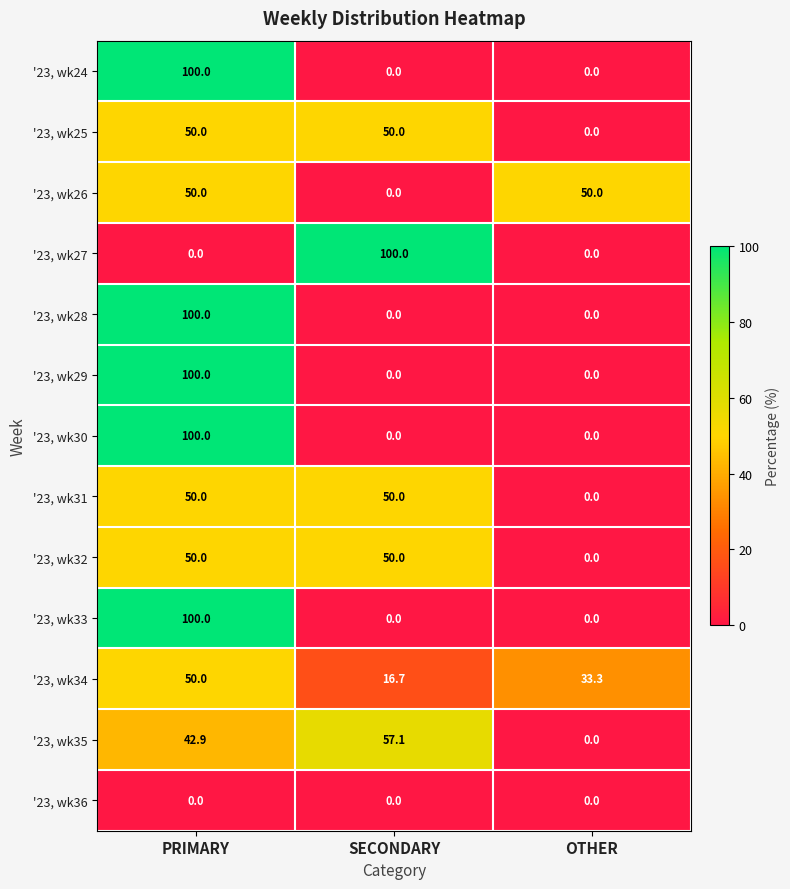

What is the total value across all series at OTHER?

83.3